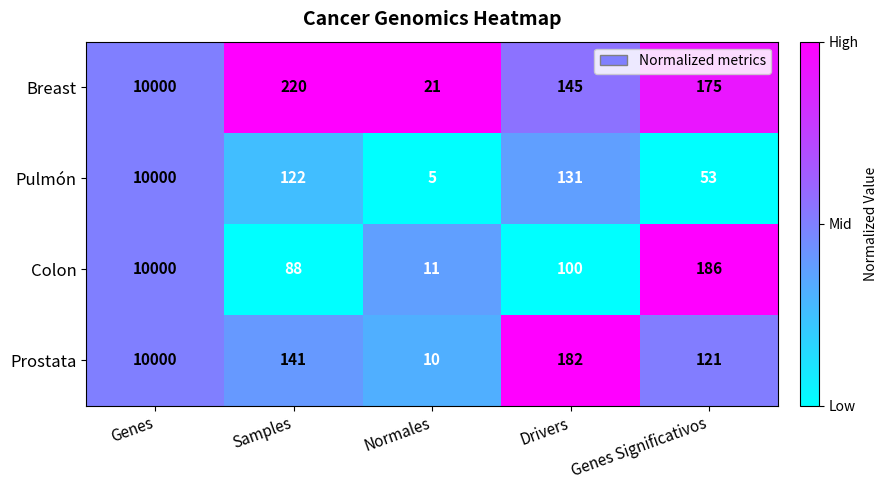

What is the difference between the maximum and minimum values in the Prostata series?

9990